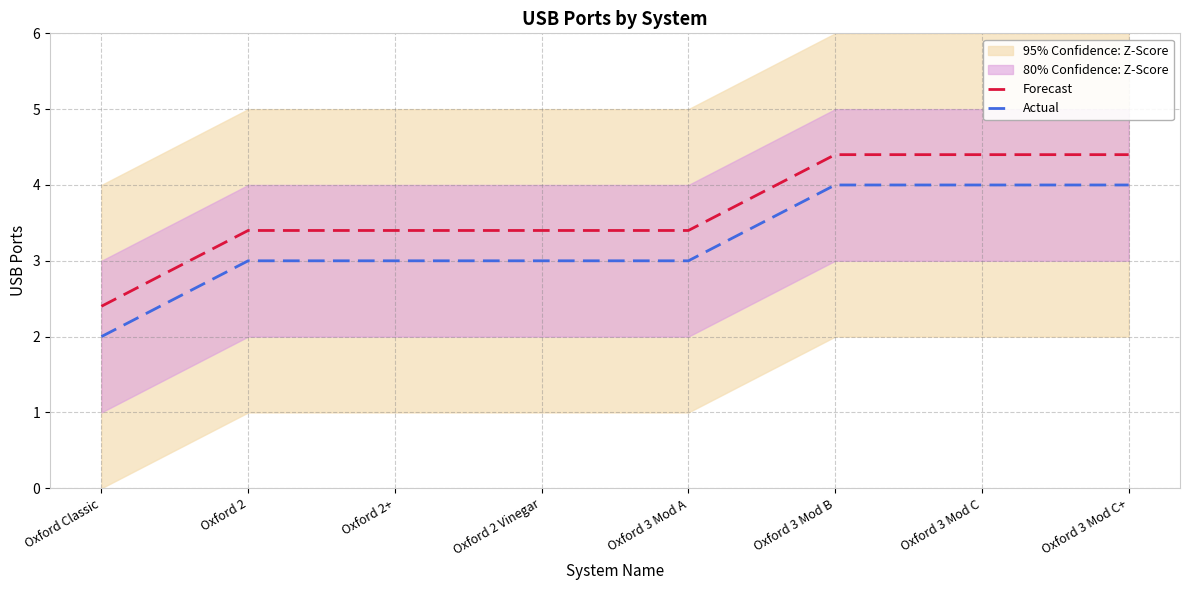

Is the value of Forecast at Oxford 3 Mod C+ greater than the value of Actual at Oxford Classic?

Yes